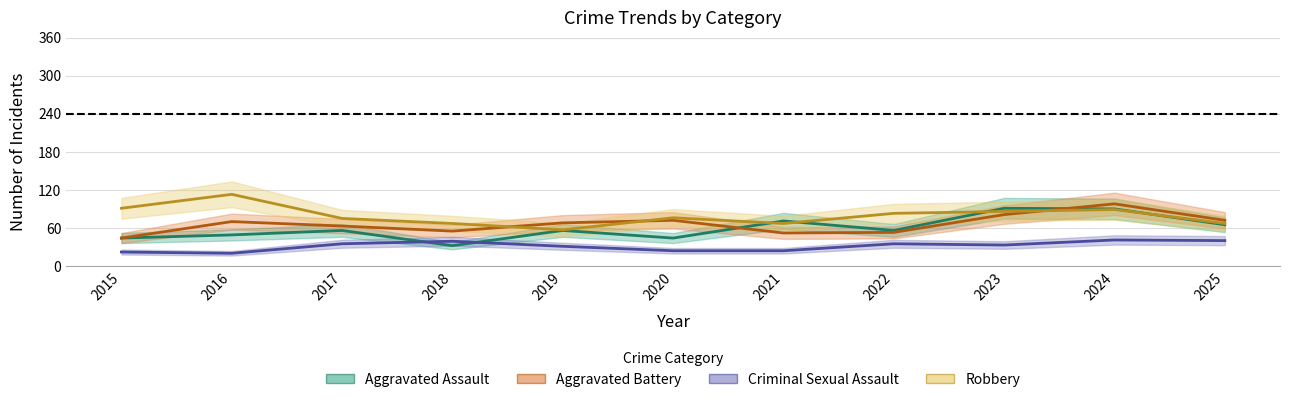

The value of Aggravated Assault at 2021 is 119. True or false?

False